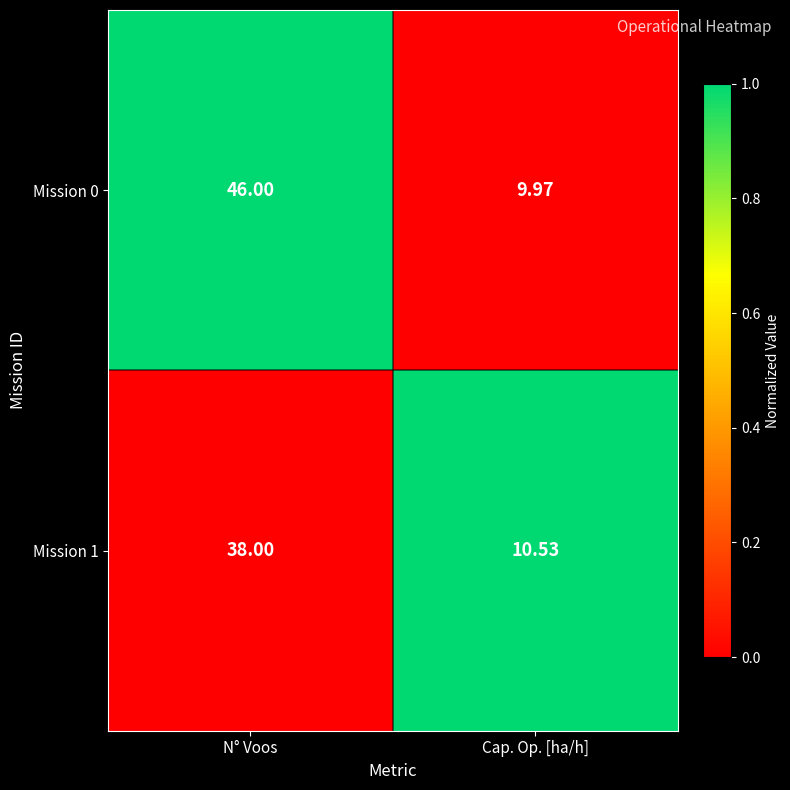

Is the value of Mission 0 at N° Voos greater than the value of Mission 1 at N° Voos?

Yes